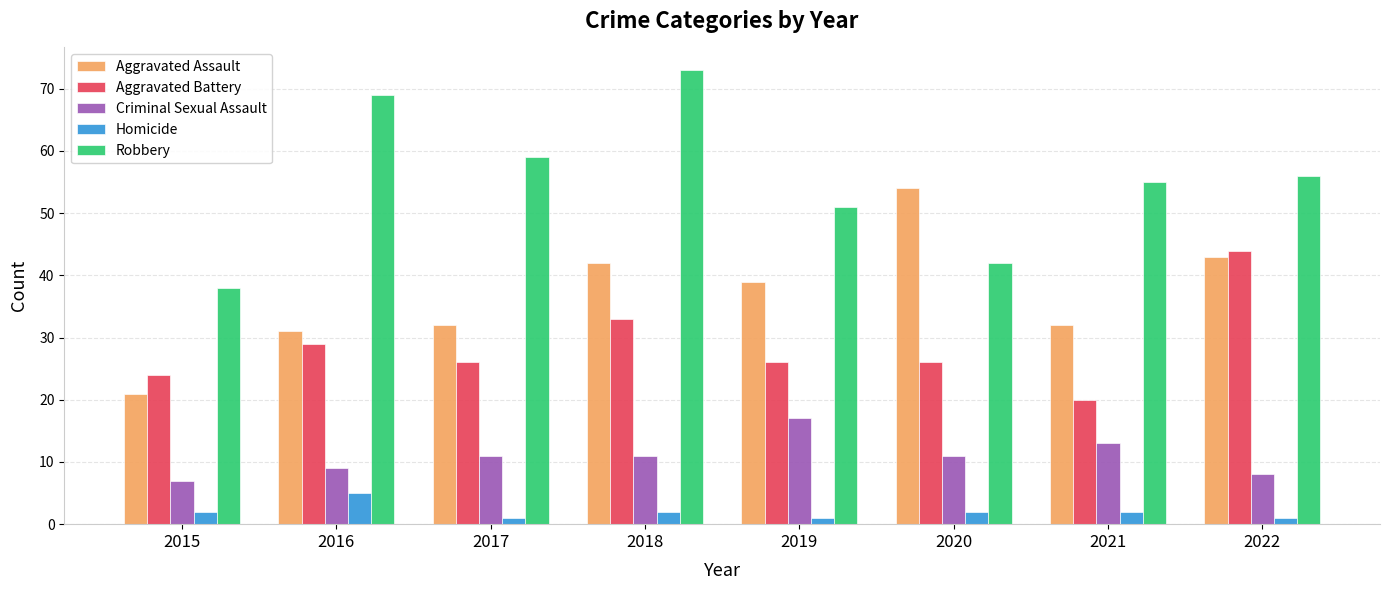

At which label does Aggravated Battery first exceed 26?

2016